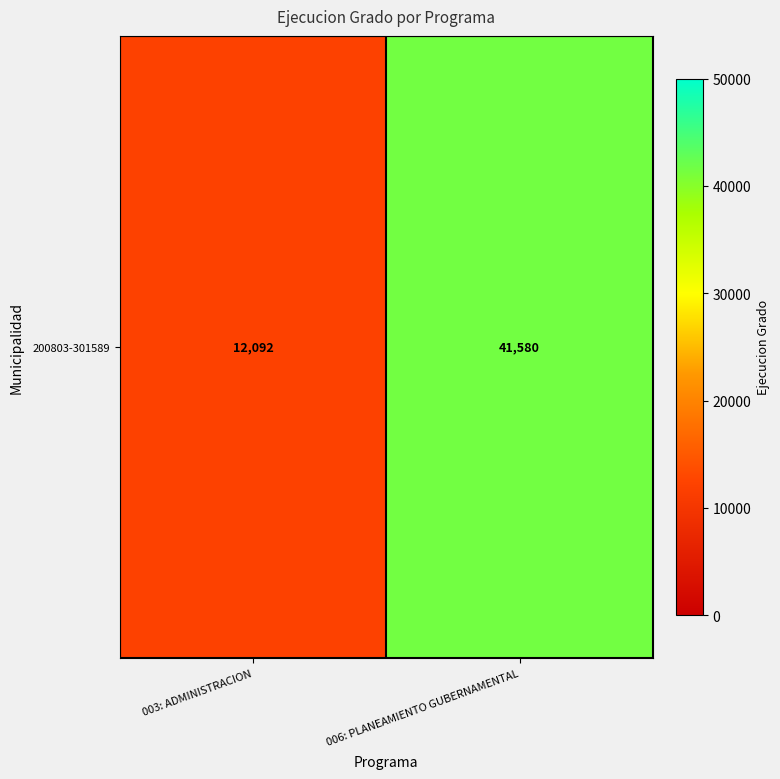

How many categories are shown in the chart?

2